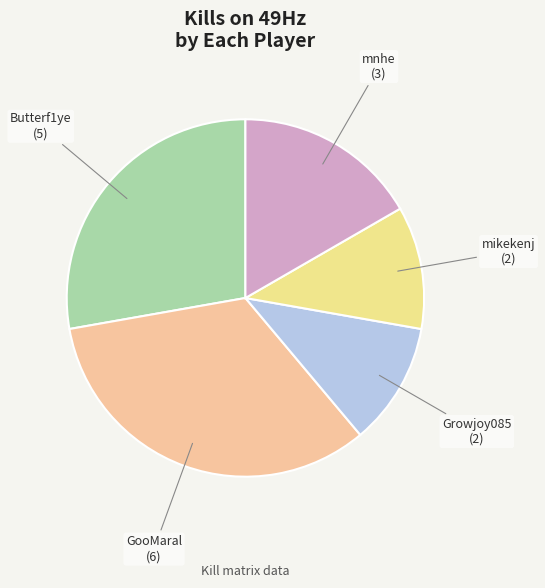

Do mnhe and Butterf1ye together represent more than half of the pie?

No